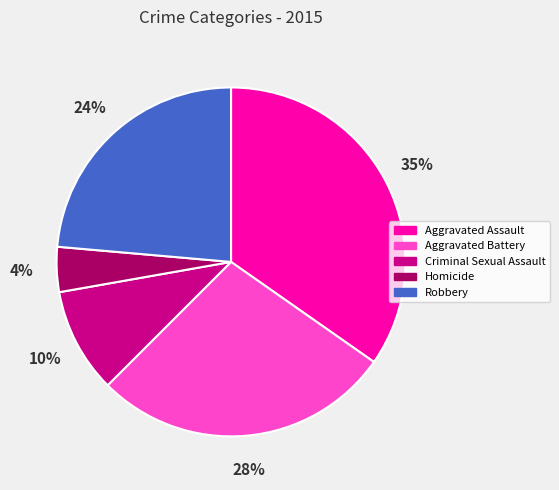

Do Robbery and Criminal Sexual Assault together represent more than half of the pie?

No